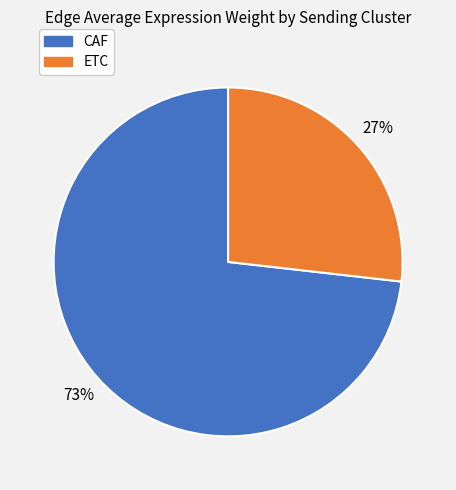

To the nearest percent, what percentage of the pie is CAF?

73%